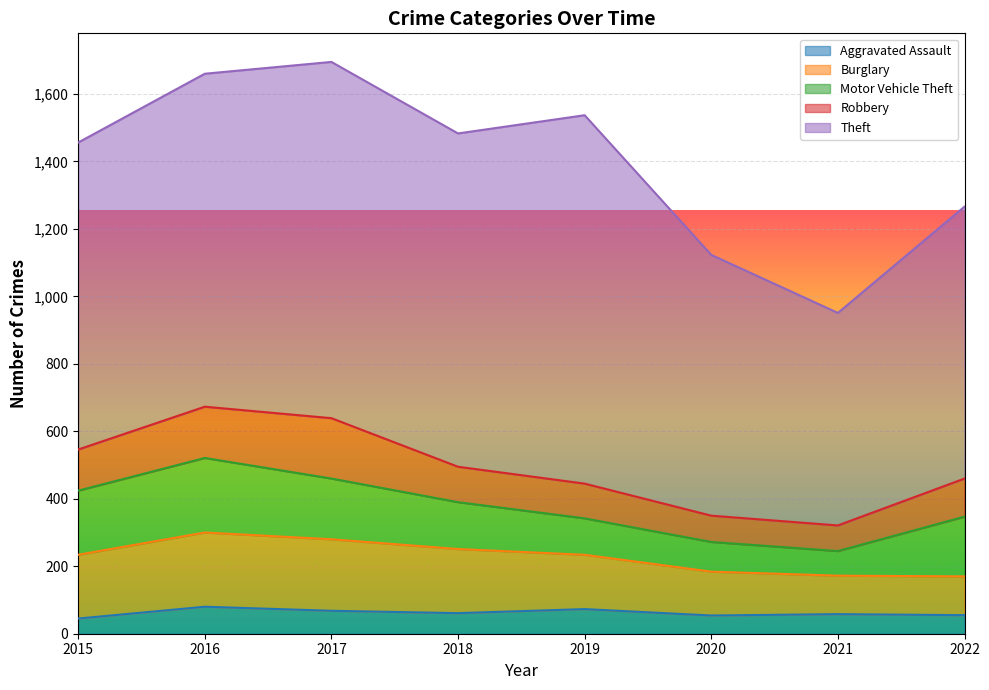

At which category is the sum across all series the highest?

2017